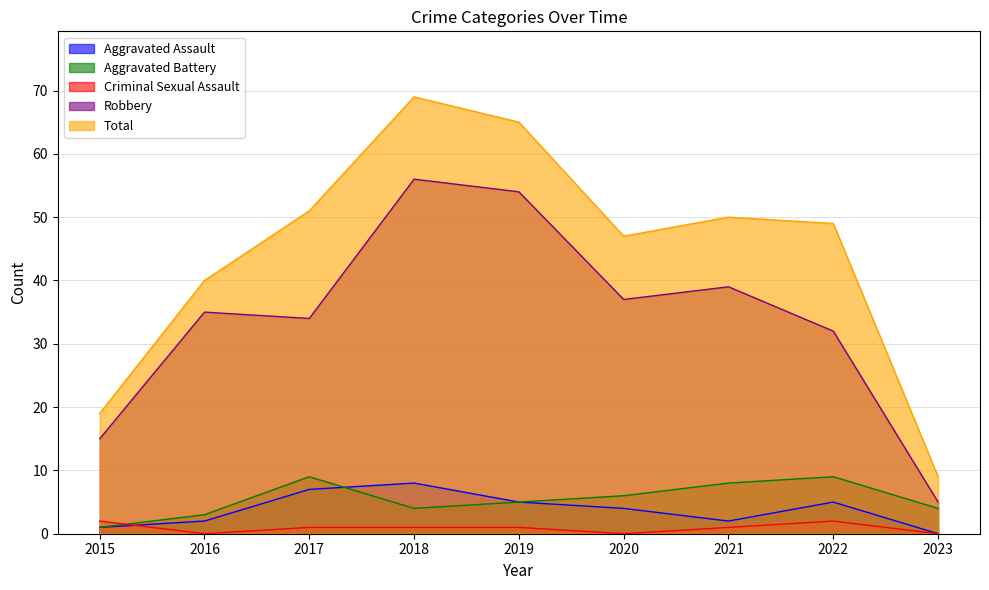

What is the average value of the Aggravated Assault series?

4